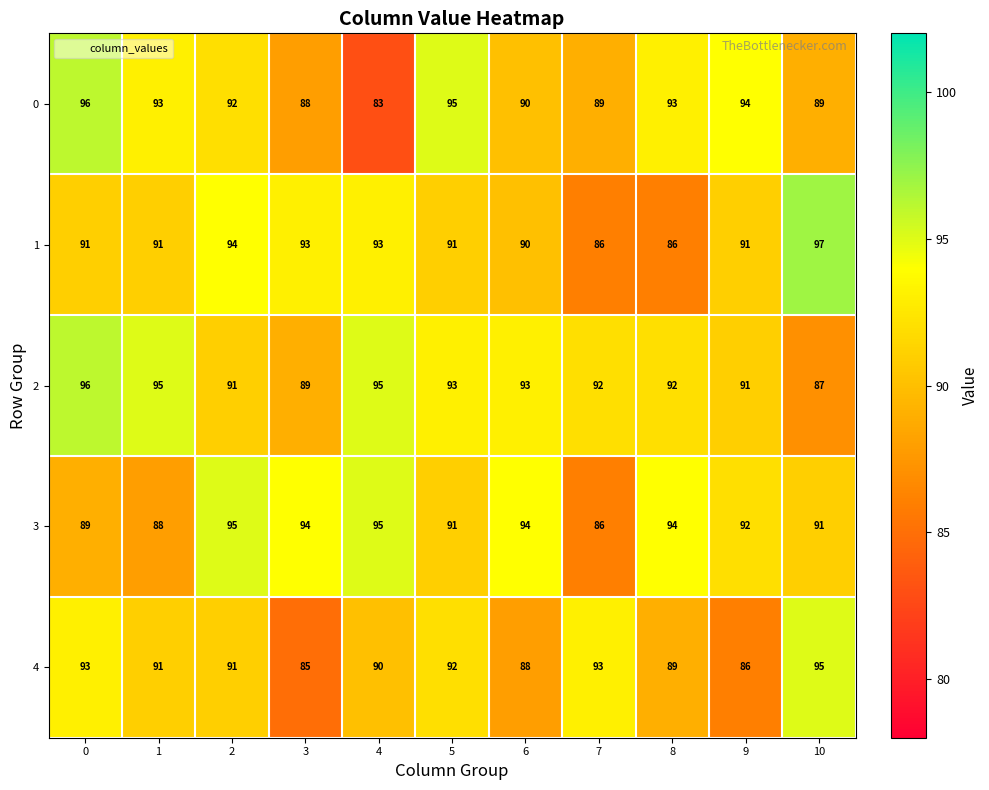

What is the minimum value for 2?

87